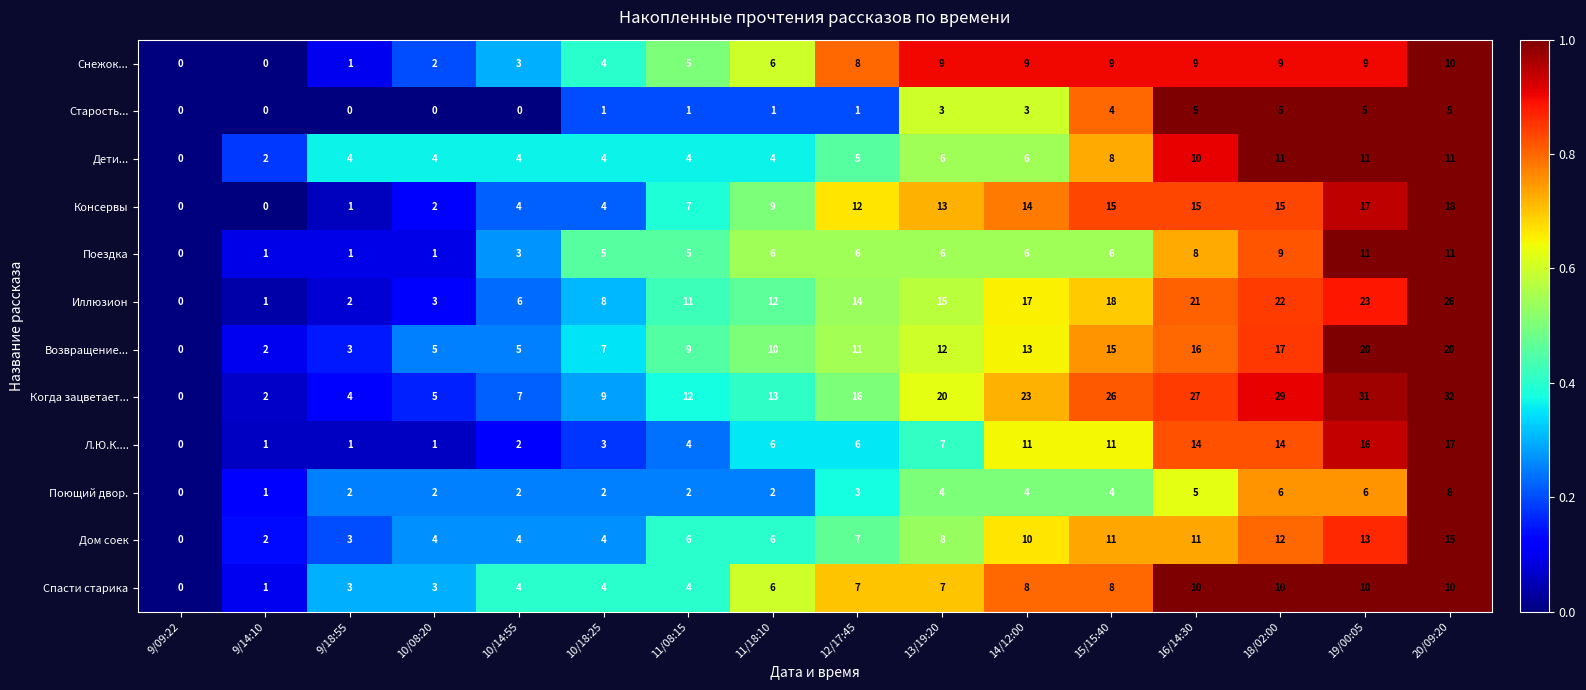

Count the number of categories in the chart.

16